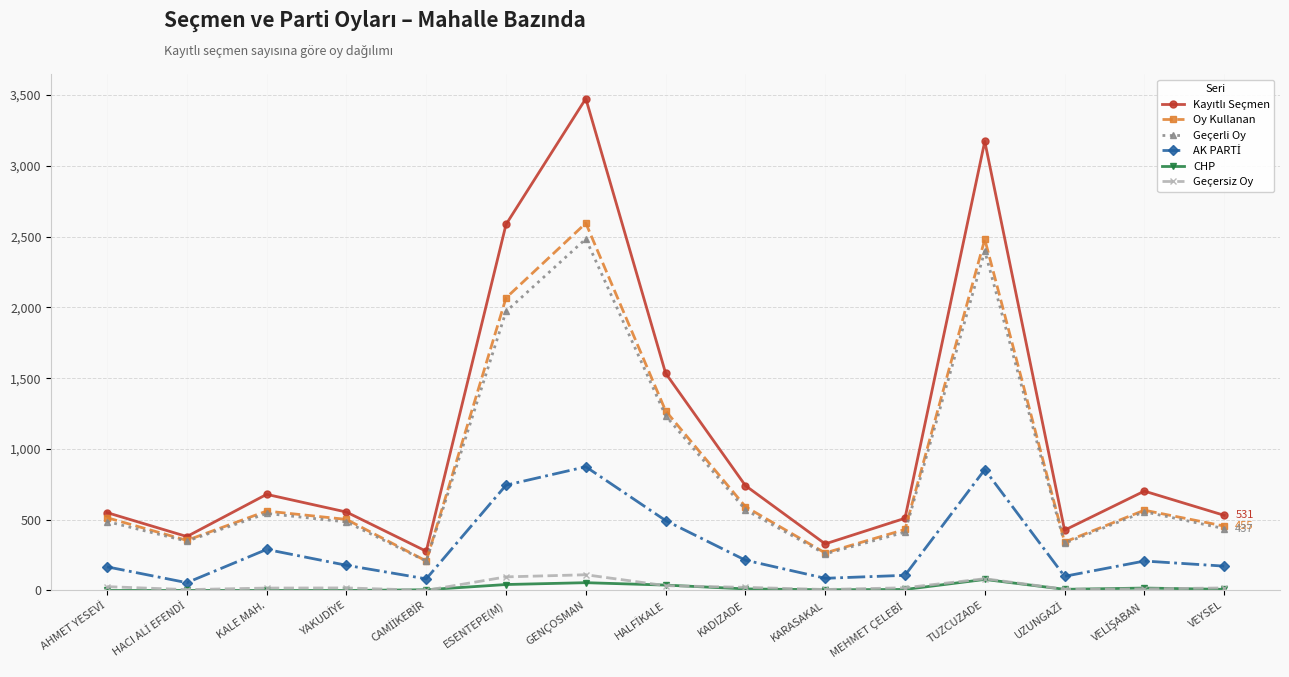

True or false: Oy Kullanan and Geçersiz Oy intersect in this chart.

False